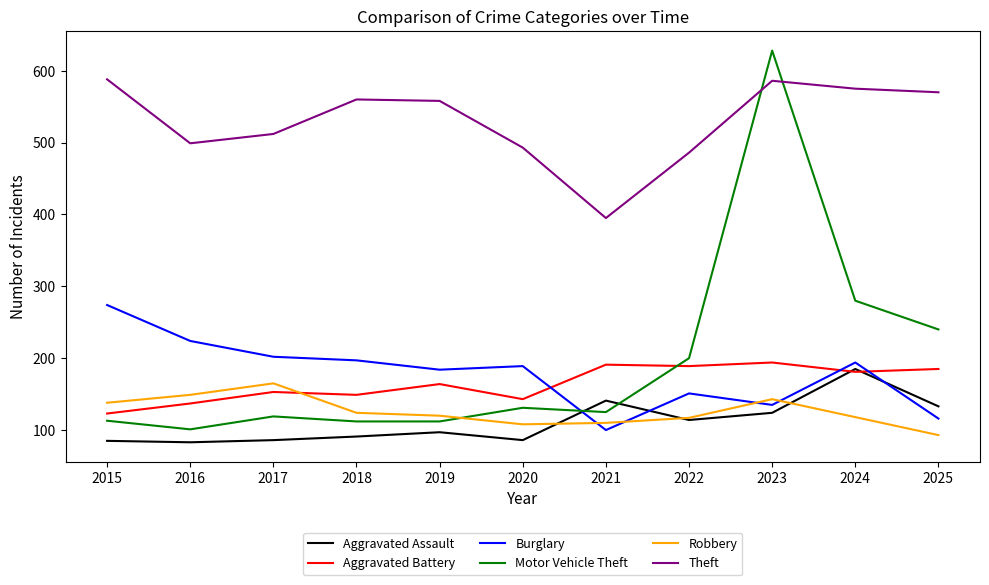

What is the difference between the Theft values at 2018 and 2022?

74